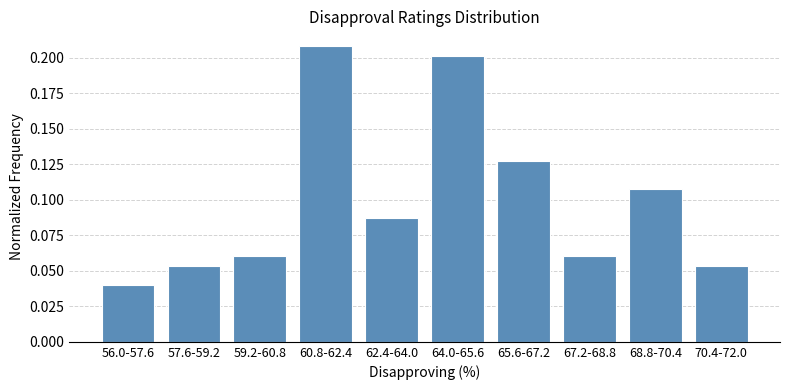

Which has a higher value, 68.8-70.4 or 57.6-59.2?

68.8-70.4